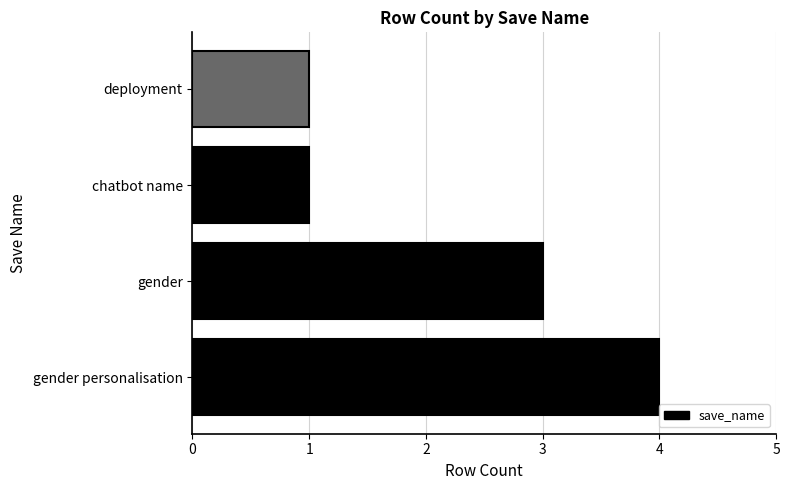

What is the maximum value shown in the chart?

4